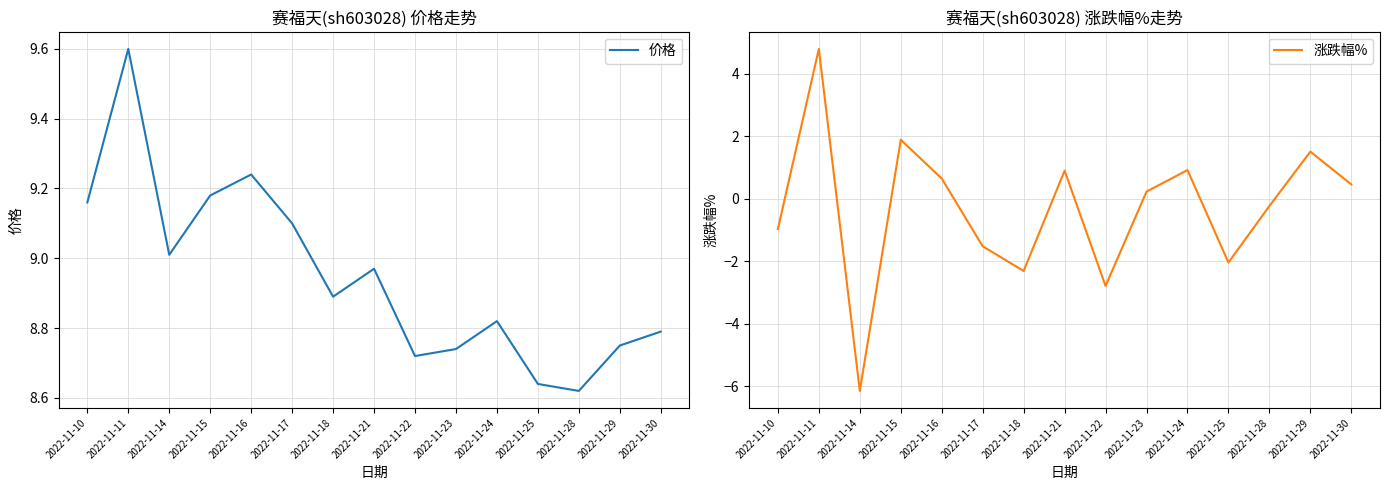

Between 2022-11-25 and 2022-11-24, which is larger?

2022-11-24